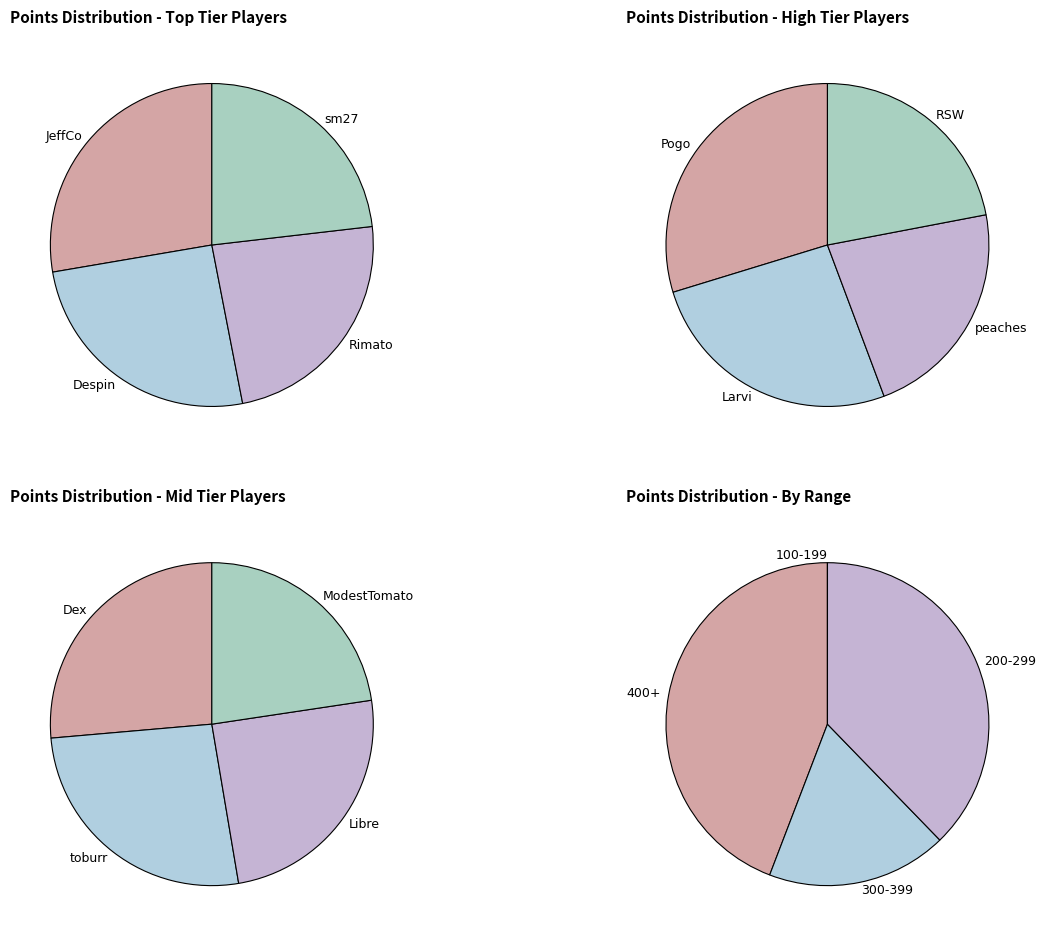

Approximately how many times larger is the value at Pogo compared to Dex?

1.6